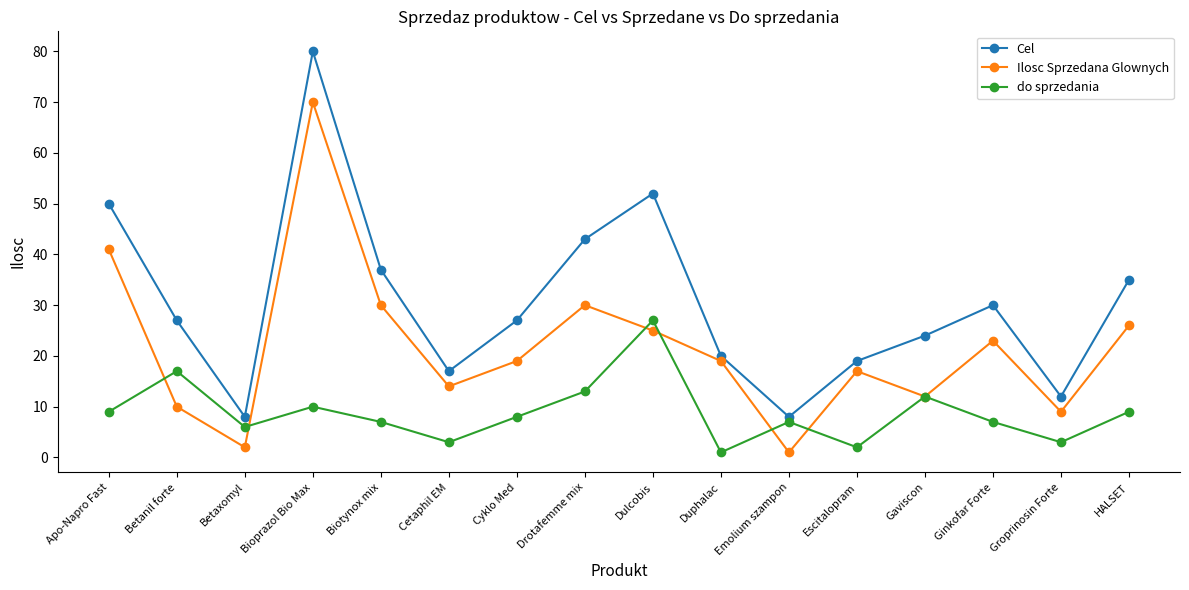

Which series changed the most between Cyklo Med and Gaviscon?

Ilosc Sprzedana Glownych